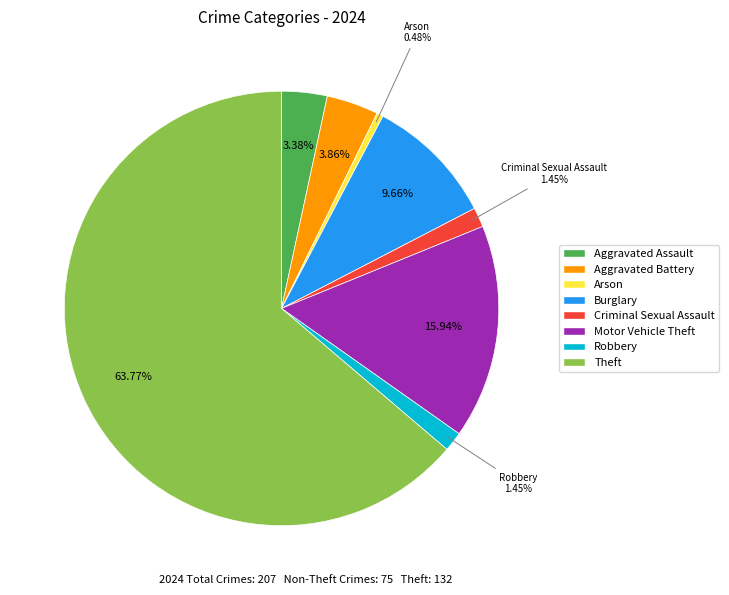

Combined, do Theft and Motor Vehicle Theft account for over 50%?

Yes